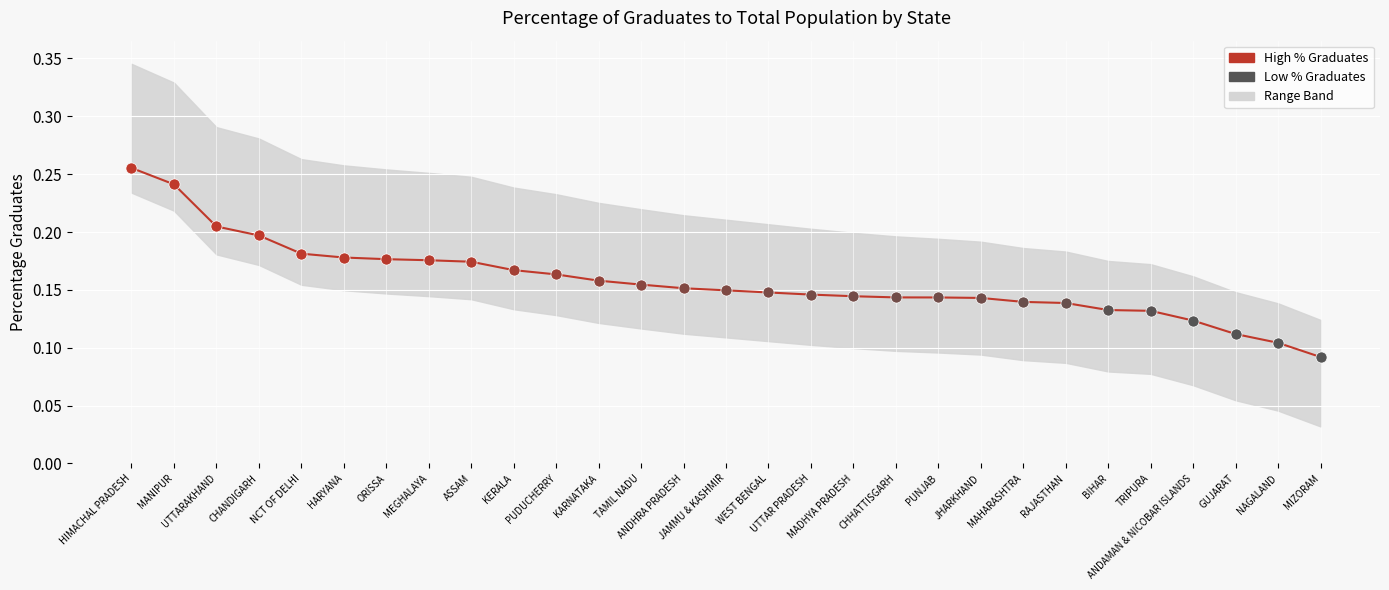

Between HIMACHAL PRADESH and WEST BENGAL, which is larger?

HIMACHAL PRADESH